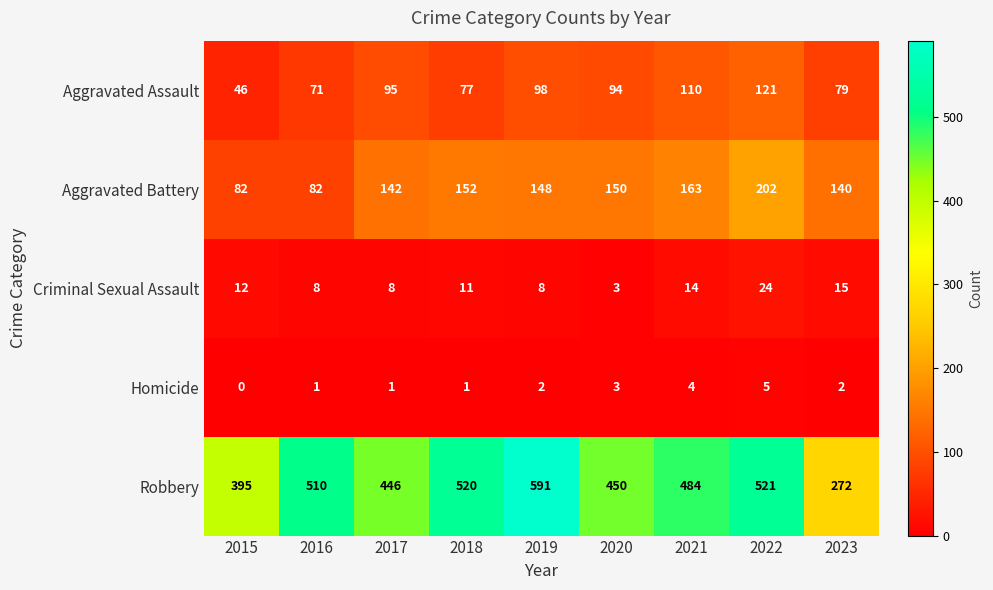

Count the number of categories in the chart.

9